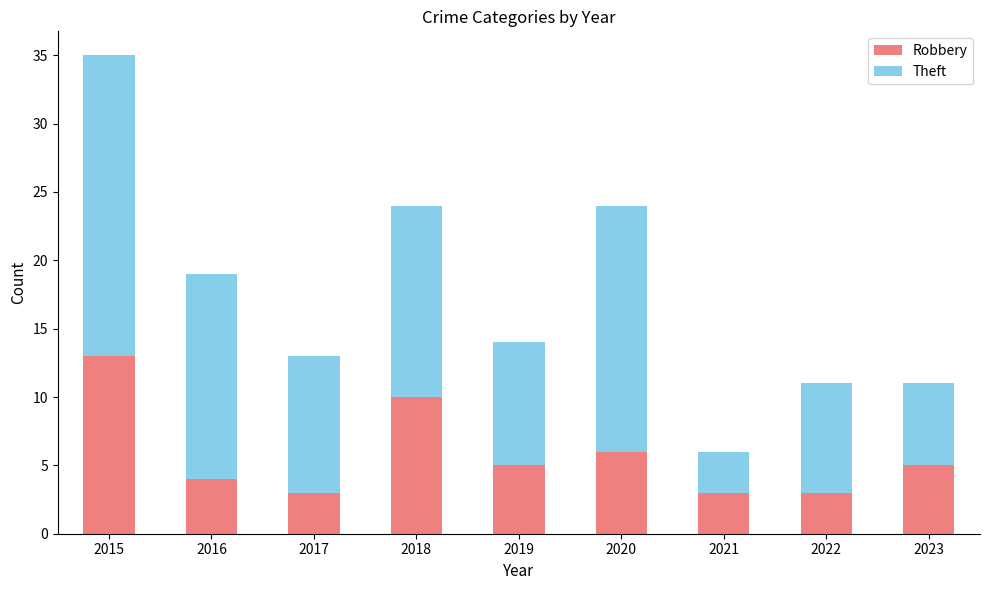

True or false: Robbery has a value of 3 at 2021.

True